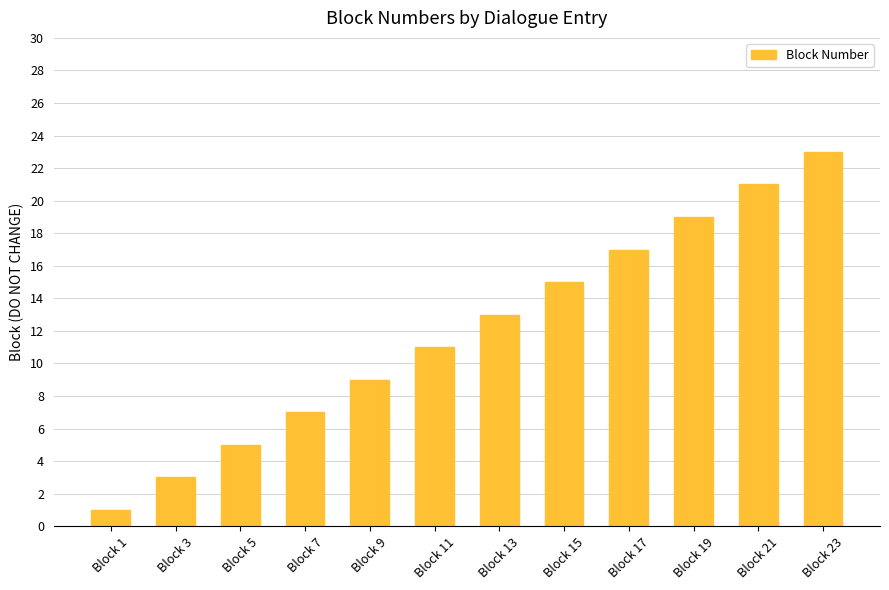

Is it true that the value at Block 1 is 1?

True